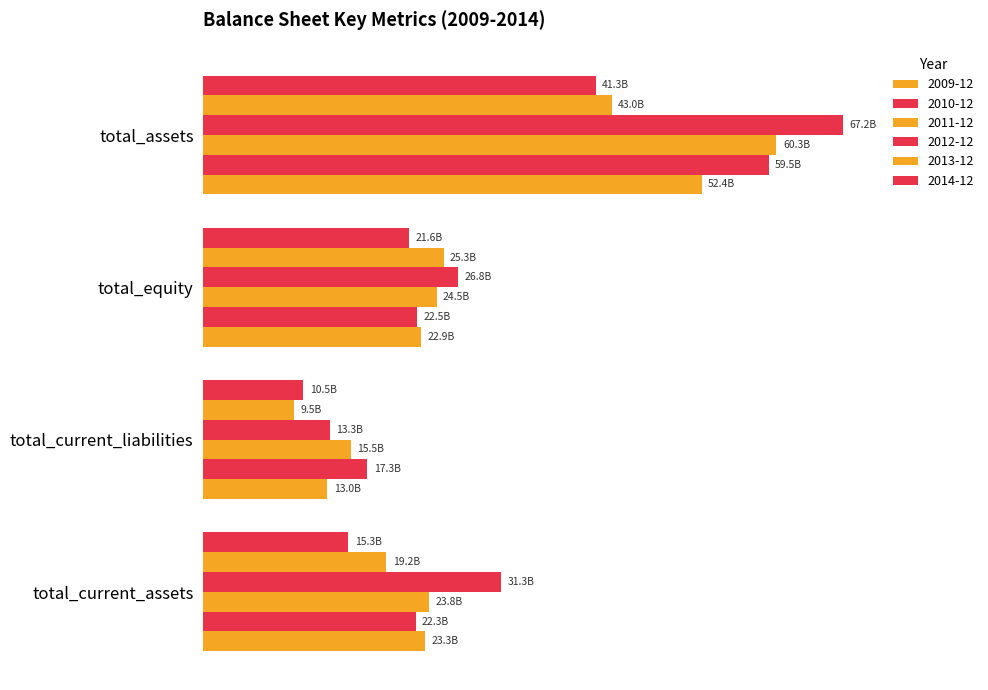

Which series has the widest spread of values?

2012-12